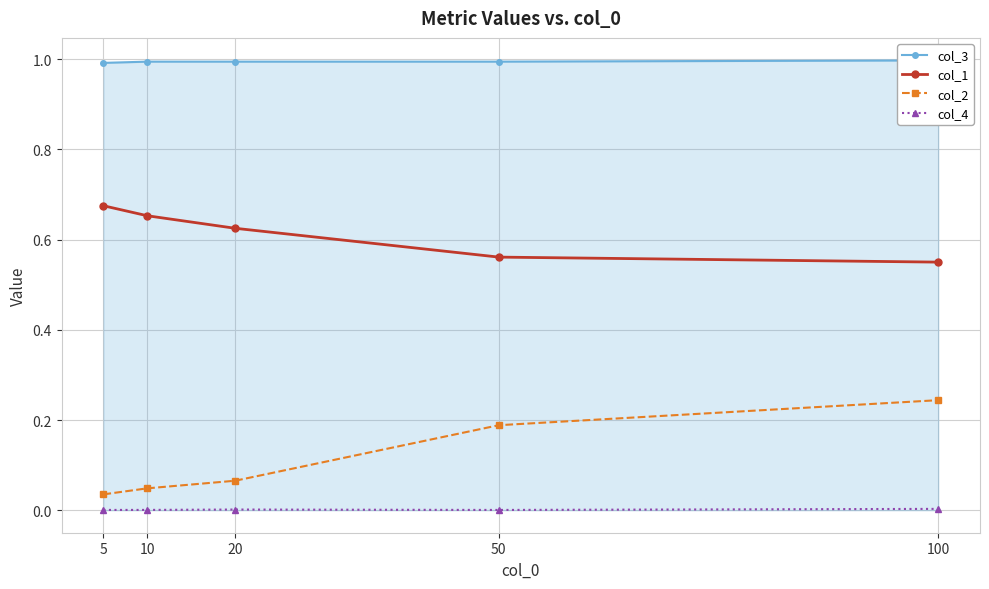

What is the value of the col_3 point at the 5th from the left?

1.0